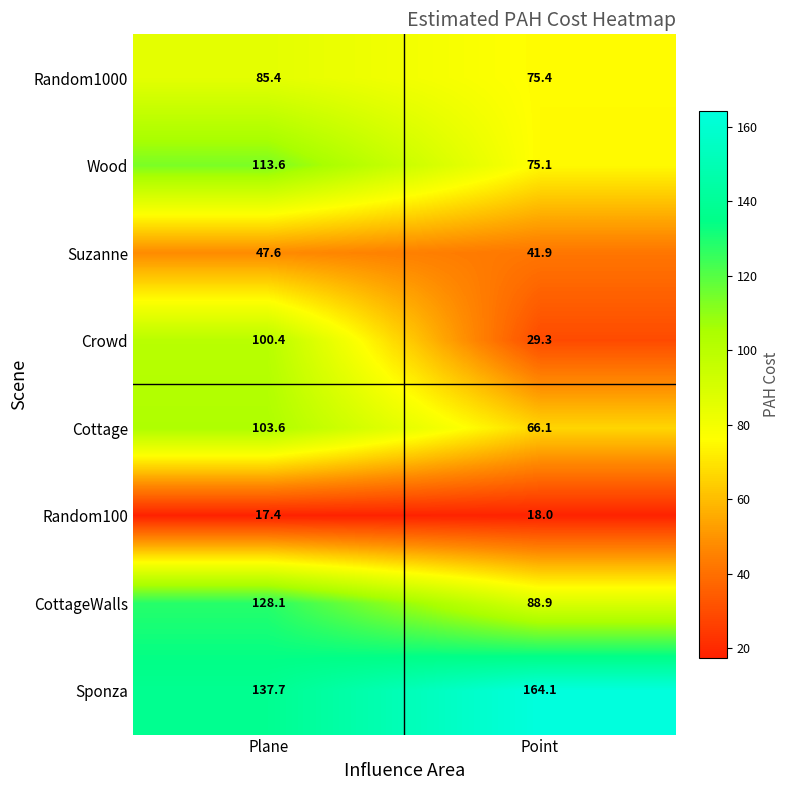

What is the minimum value shown in the chart?

17.4